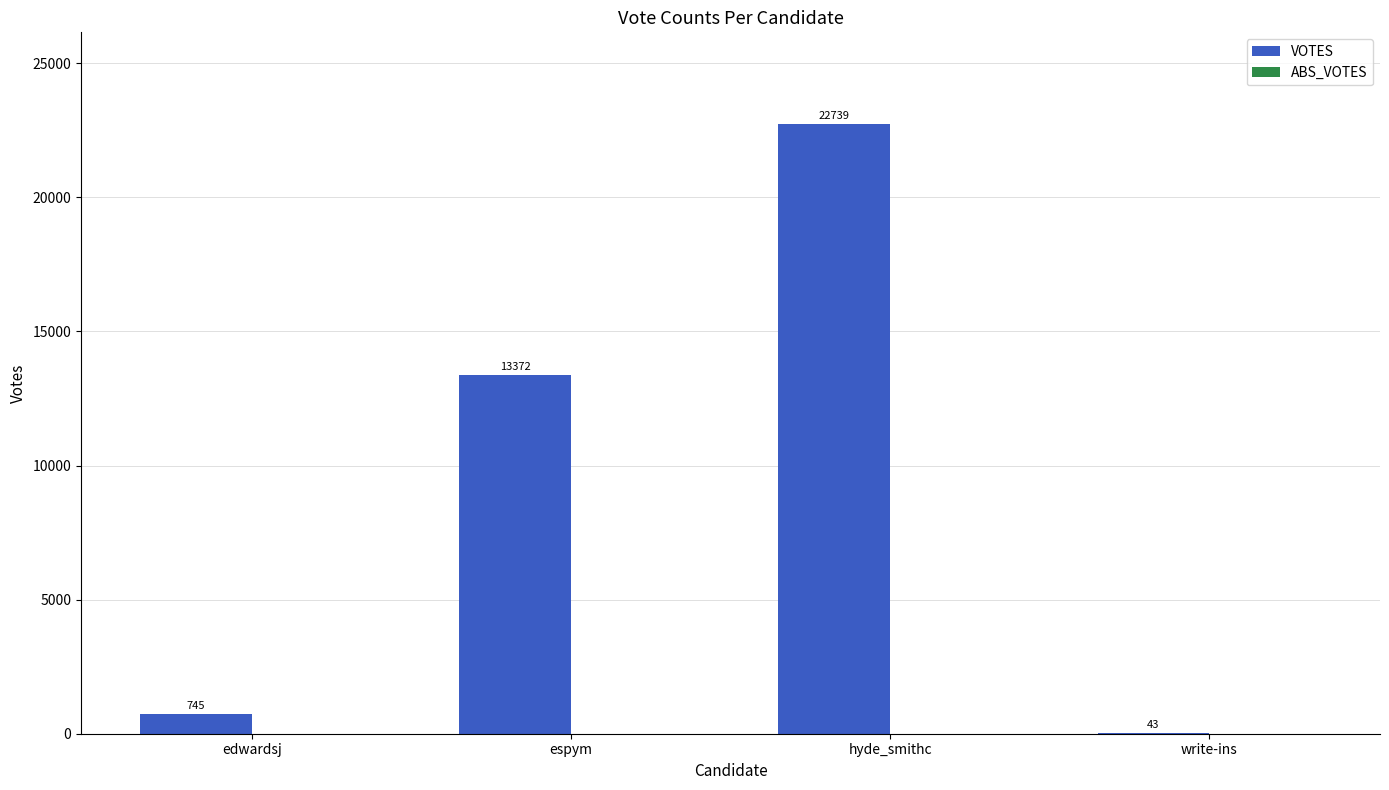

True or false: the data shows 13372 at espym.

True